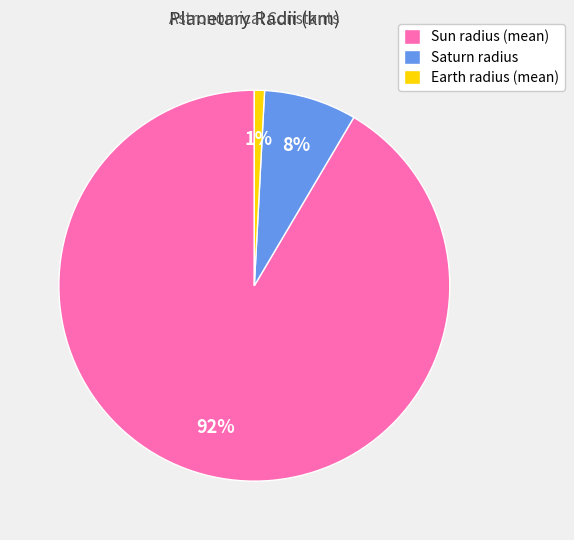

To the nearest percent, what is the combined percentage of Earth radius (mean) and Sun radius (mean)?

92%